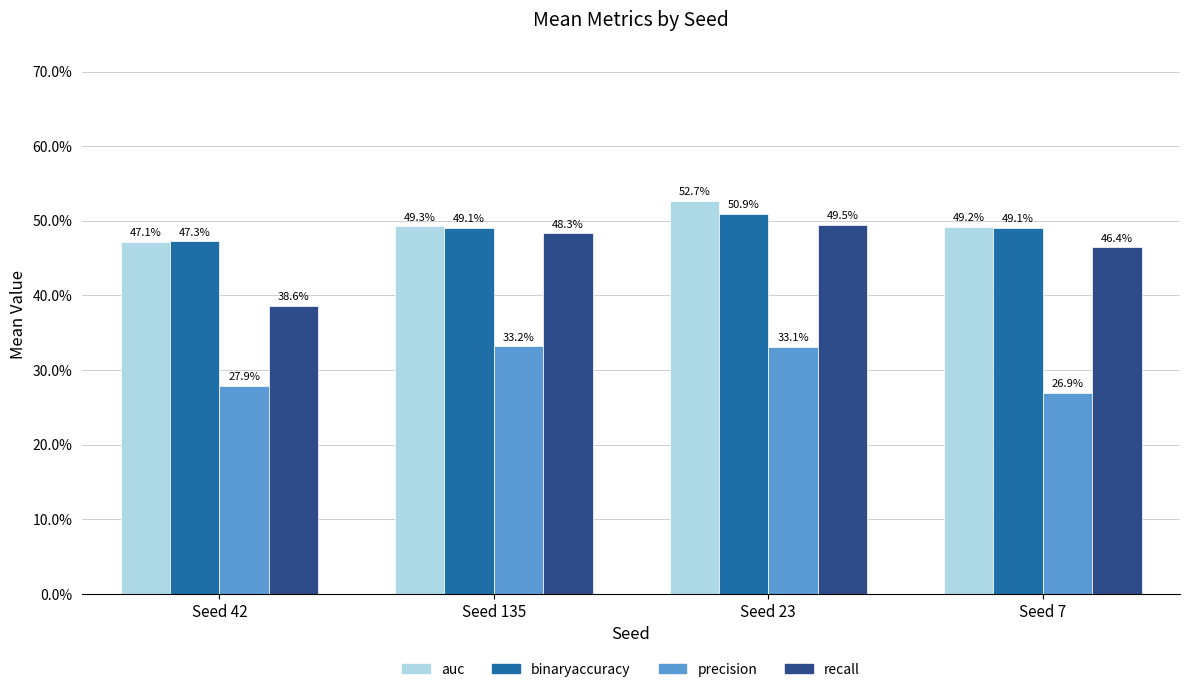

What is the label of the 2nd bar from the right?

Seed 23